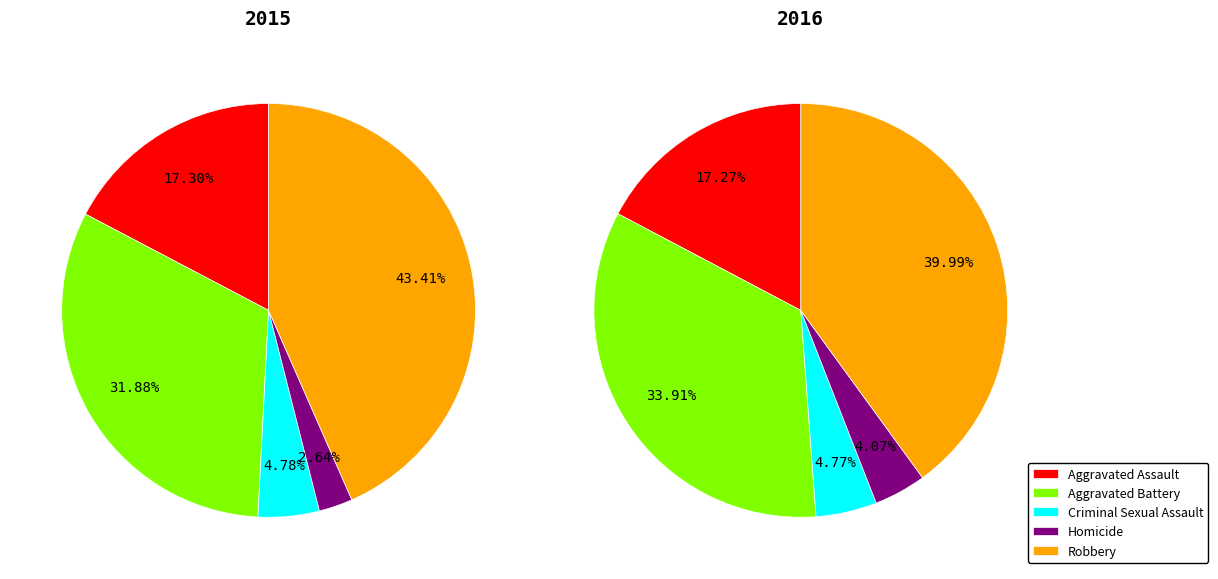

To the nearest percent, what percentage of the pie is Aggravated Assault?

17%